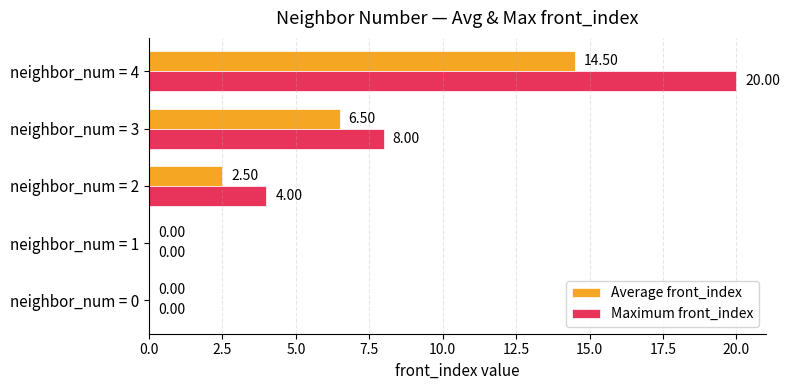

What is the total value across all series at neighbor_num = 3?

14.5